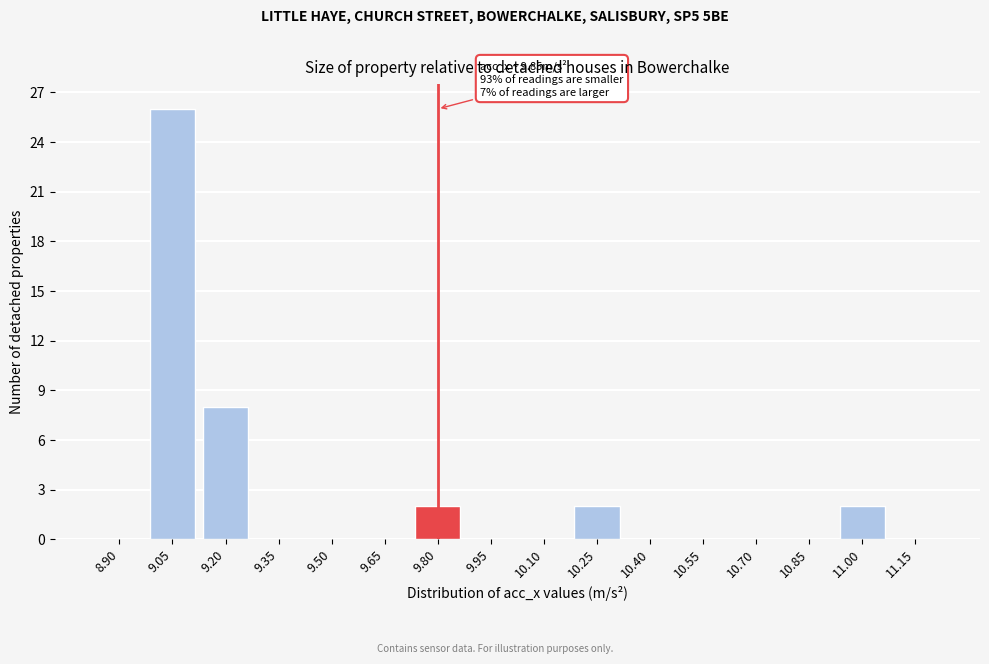

Reading right to left, what are all the values shown in this chart?

11.15=0	11.00=2	10.85=0	10.70=0	10.55=0	10.40=0	10.25=2	10.10=0	9.95=0	9.80=2	9.65=0	9.50=0	9.35=0	9.20=8	9.05=26	8.90=0